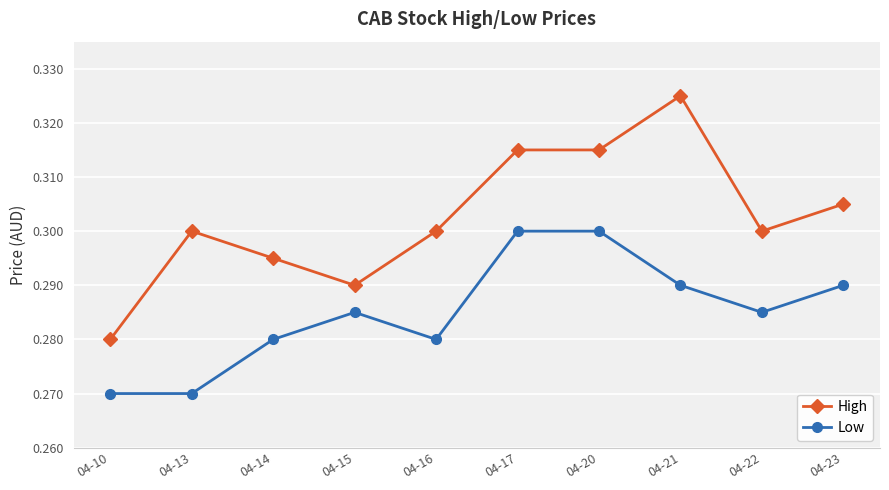

Is it true that Low equals 0.4 at 04-14?

False